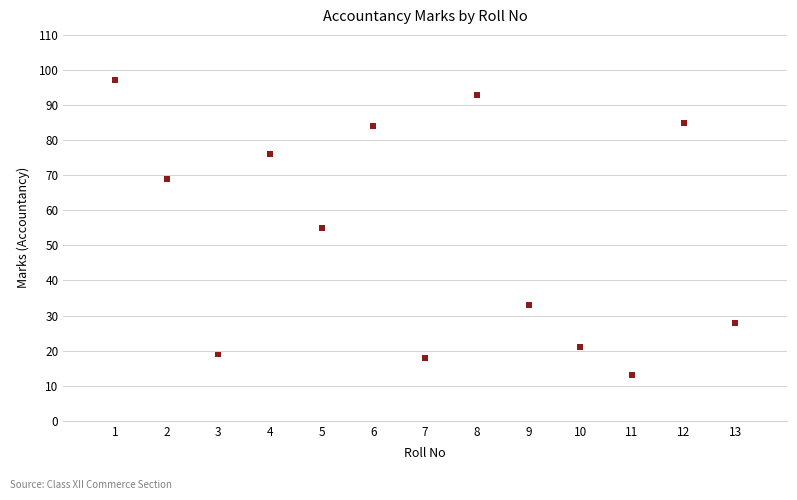

What is the range of Y values (max minus min)?

84